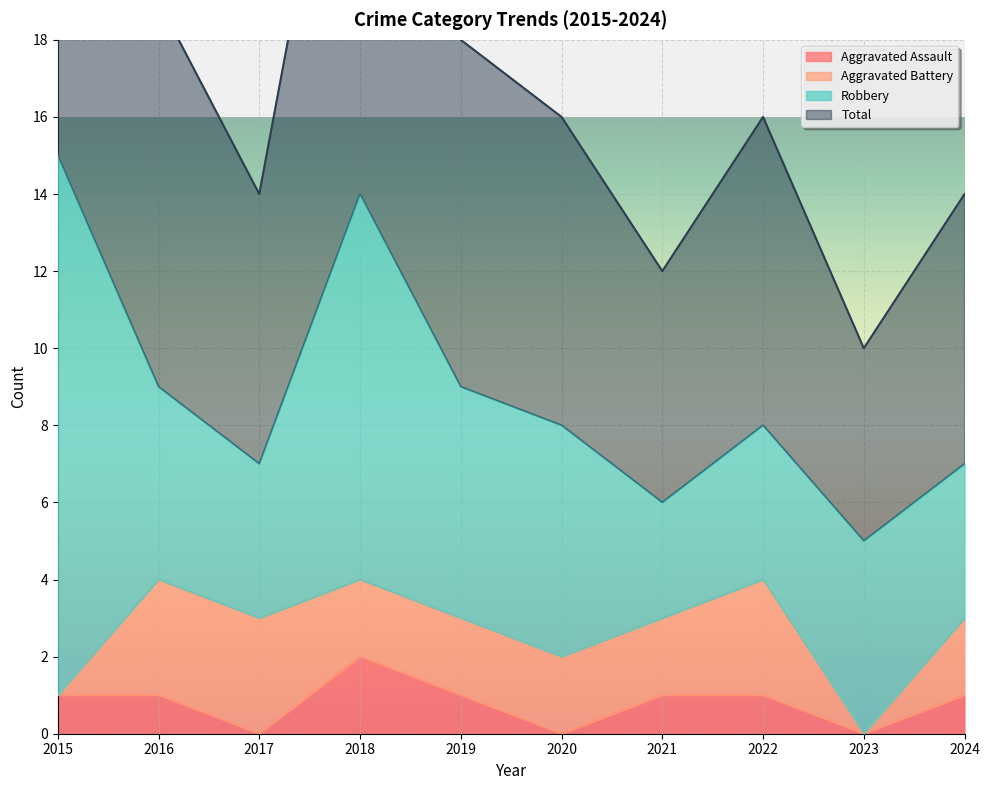

The value of Aggravated Assault at 2018 is 2. True or false?

True